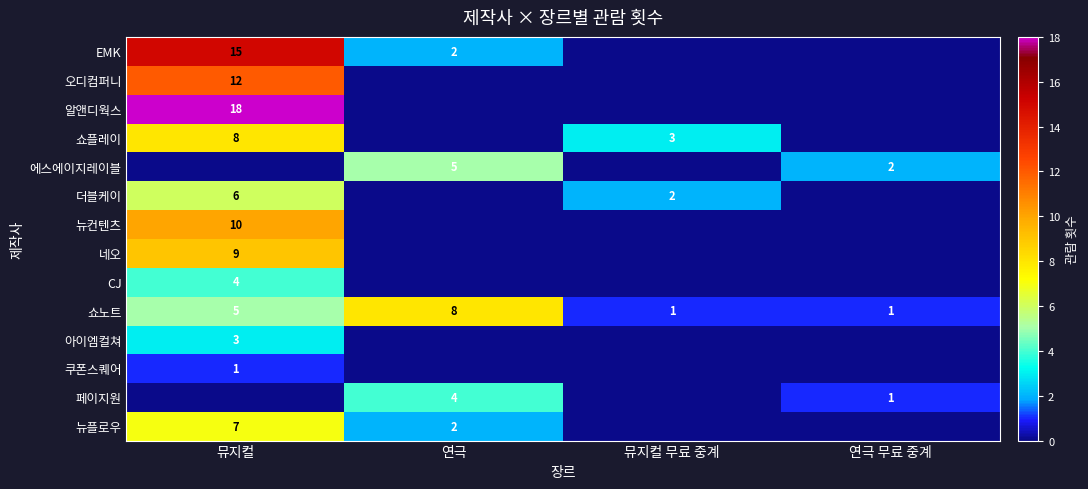

Is it true that EMK equals 15 at 뮤지컬?

True